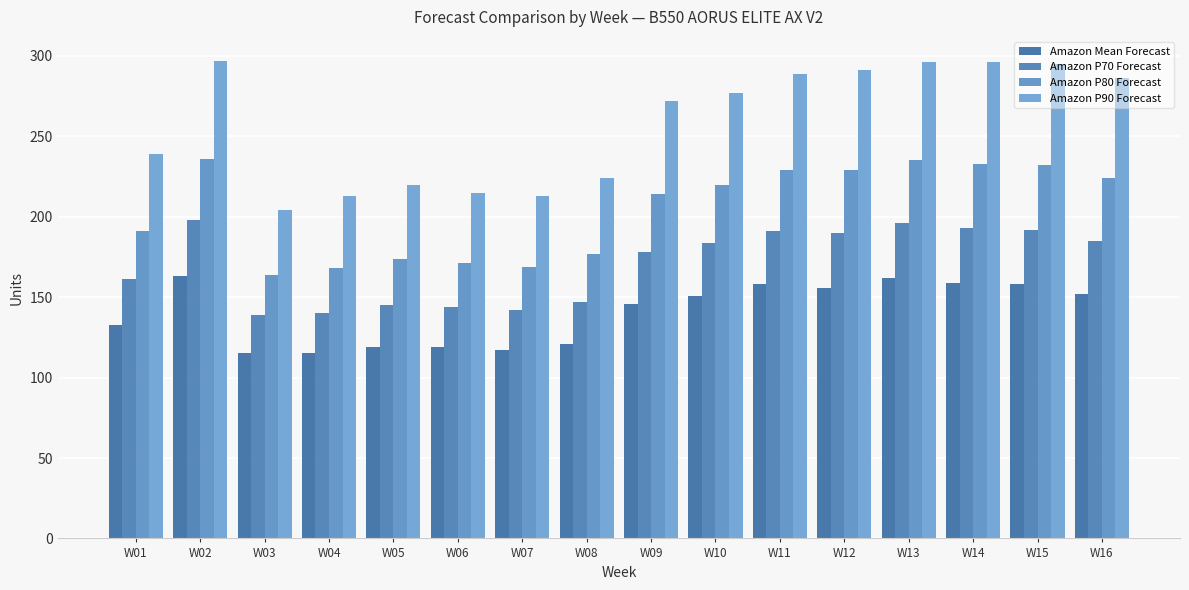

Between W06 and W13, which series saw the biggest shift?

Amazon P90 Forecast